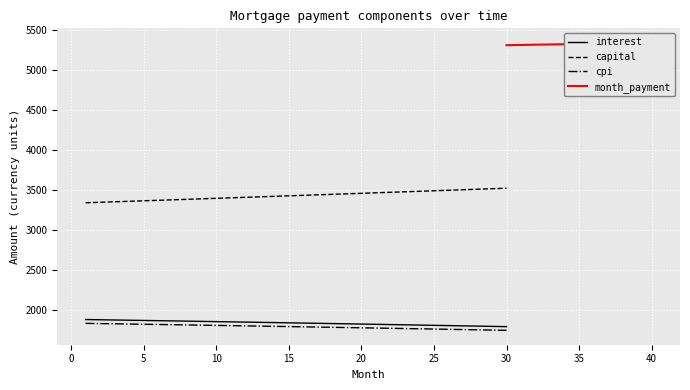

What is the minimum value for month_payment?

5217.9